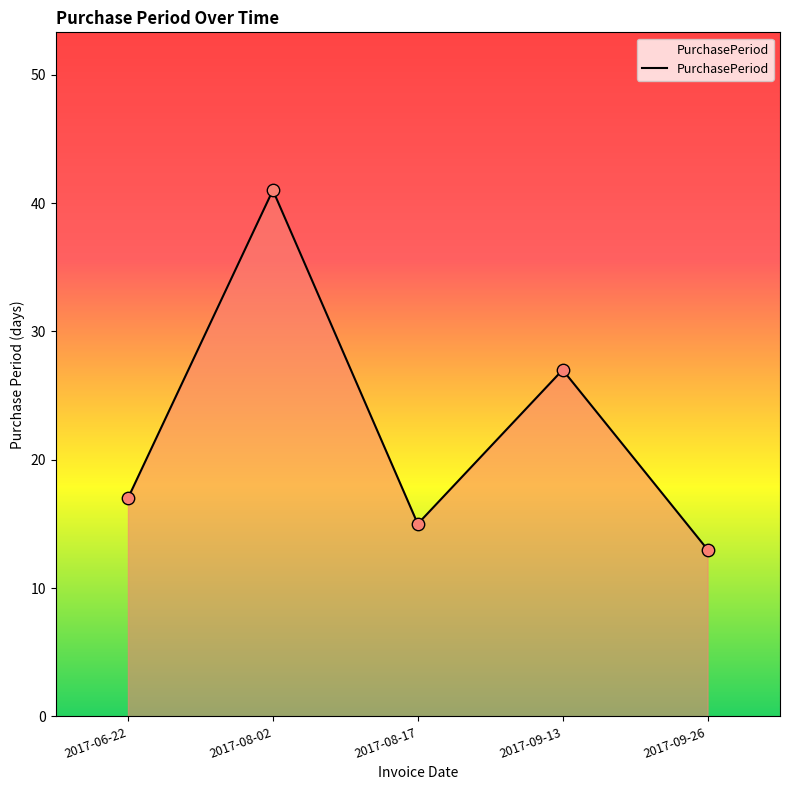

Between 2017-08-17 and 2017-06-22, which is larger?

2017-06-22